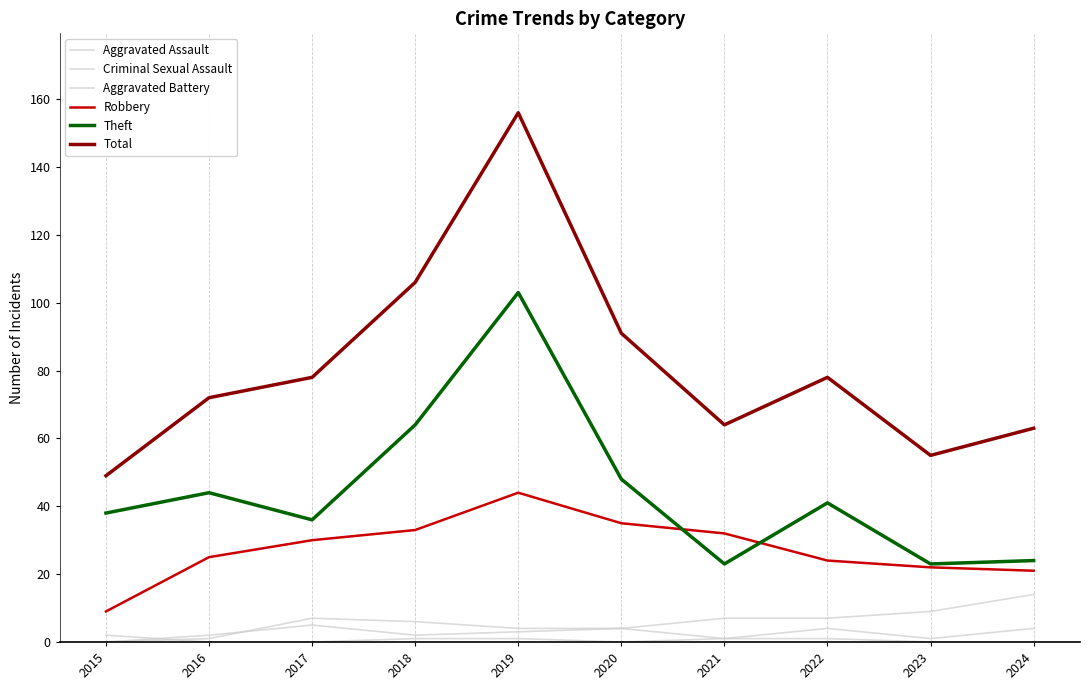

List the labels in order of Criminal Sexual Assault value, largest first.

2015, 2018, 2019, 2021, 2022, 2016, 2017, 2020, 2023, 2024